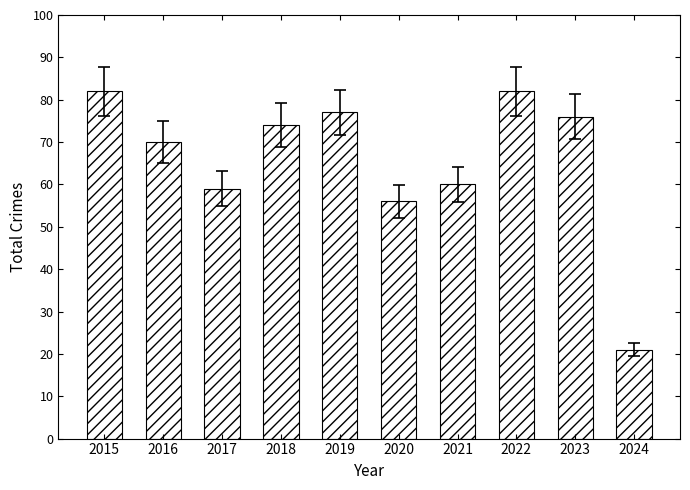

Which category has the lowest value across all series?

2024